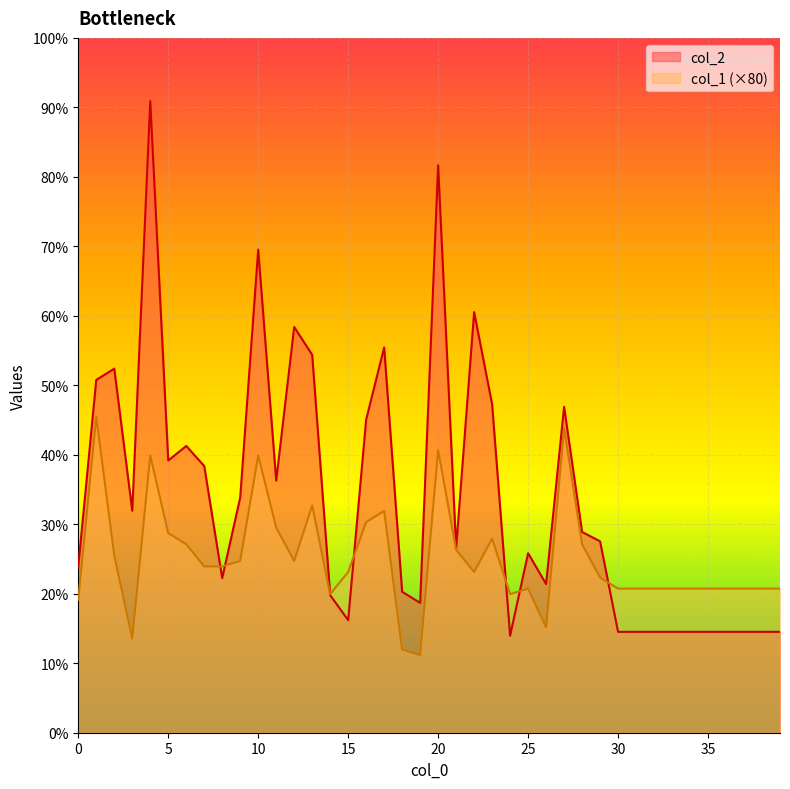

What is the approximate value of col_1 at 22, to the nearest 10?

2320